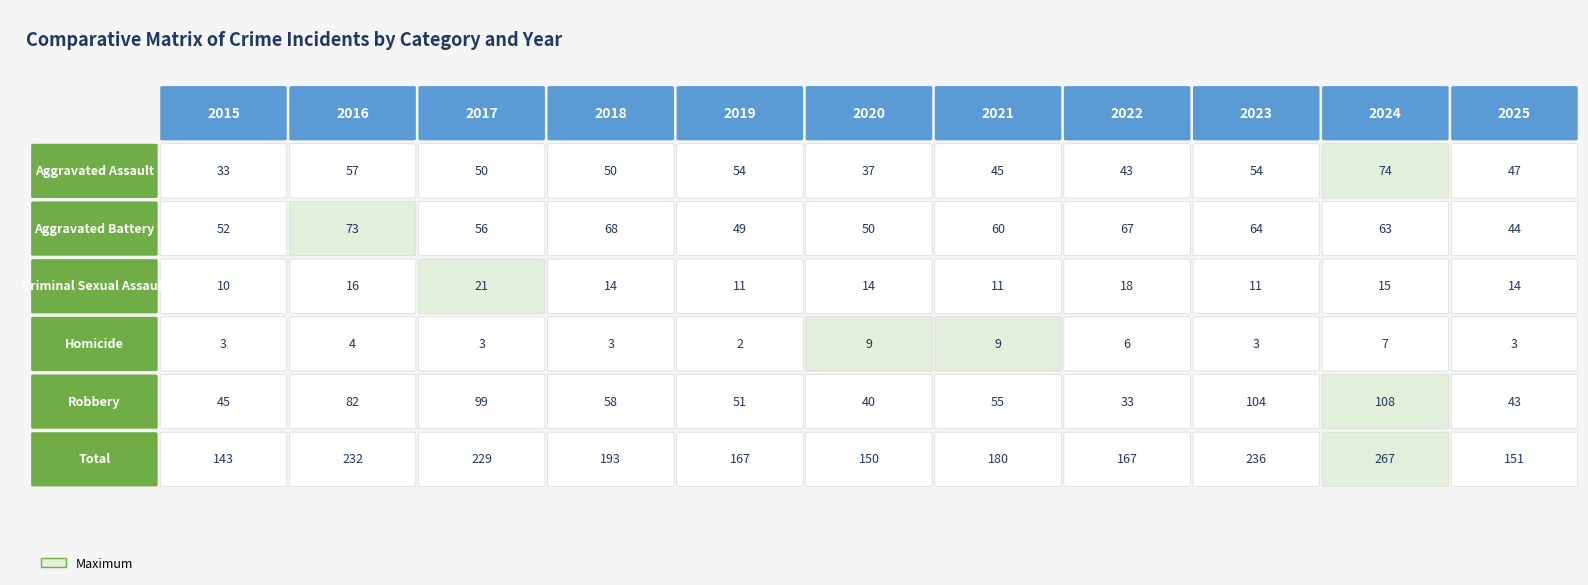

Which series changed the most between 2023 and 2025?

Total